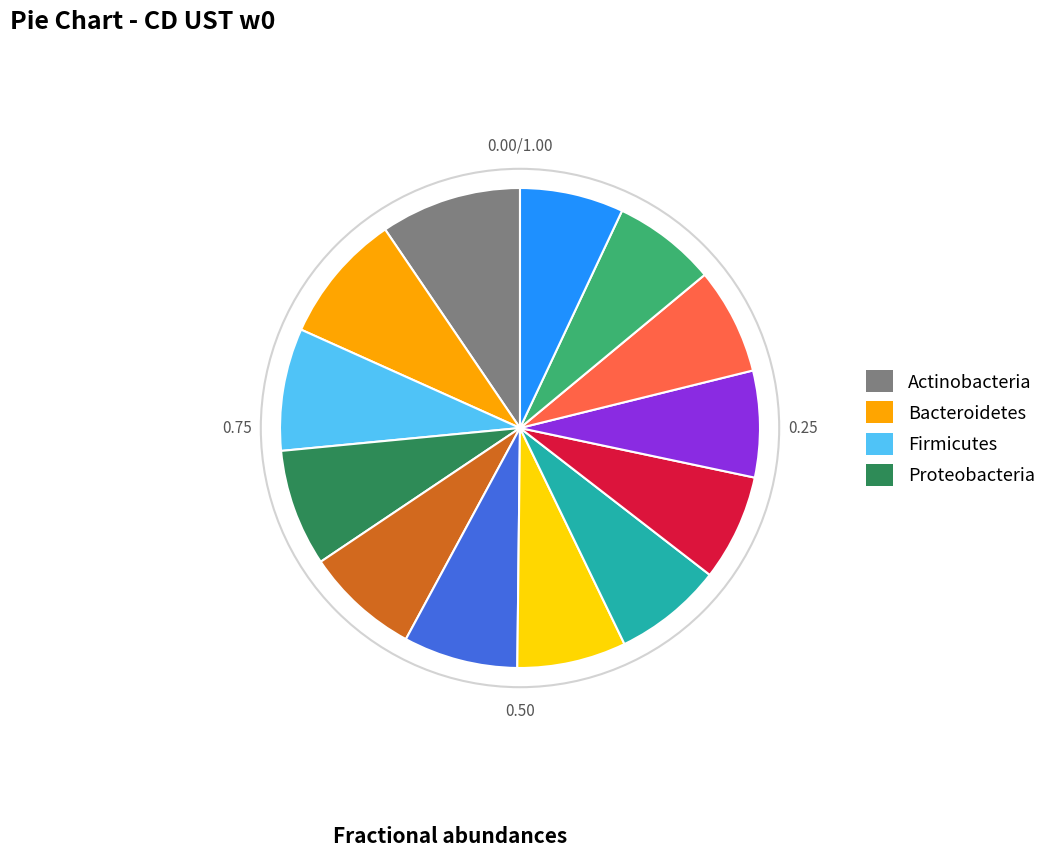

Is there a majority slice in this chart?

No